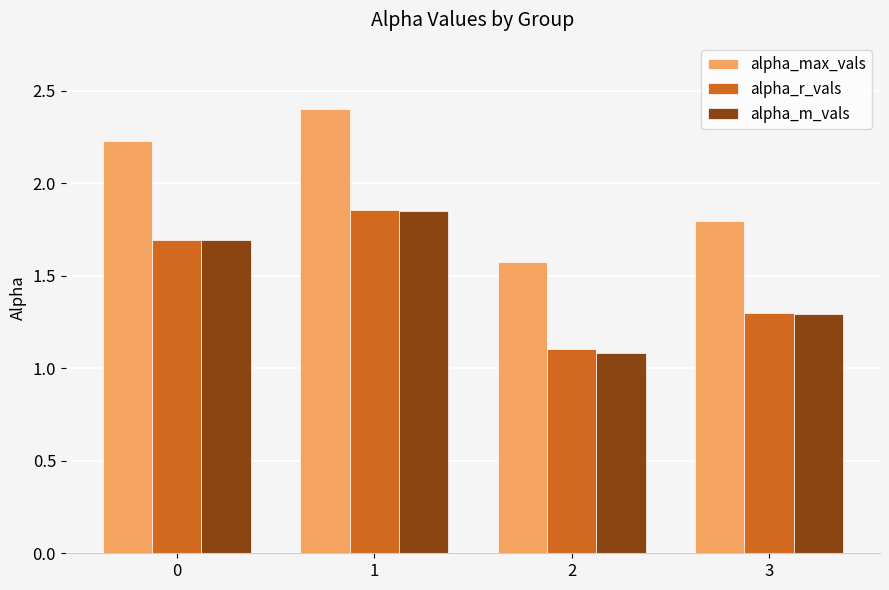

How many bars are there in each group?

3